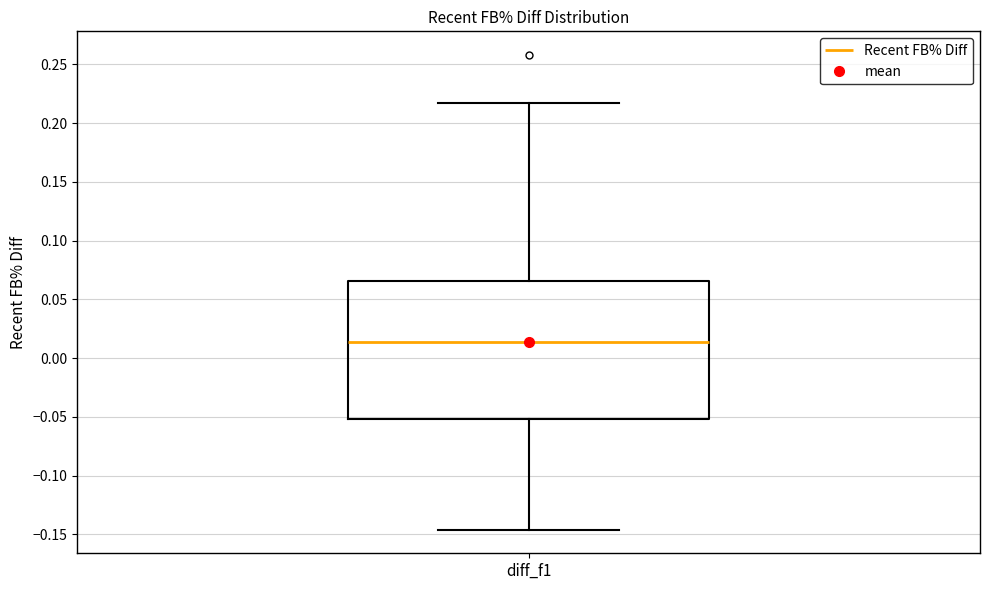

Read this box plot against the y-axis: the position of the median line, the range covered by the box, and the ends of both whiskers. The values are not printed on the chart, so give them approximately, as read against the axis.

median 0.015, box -0.050 to 0.065, whiskers -0.145 to 0.215